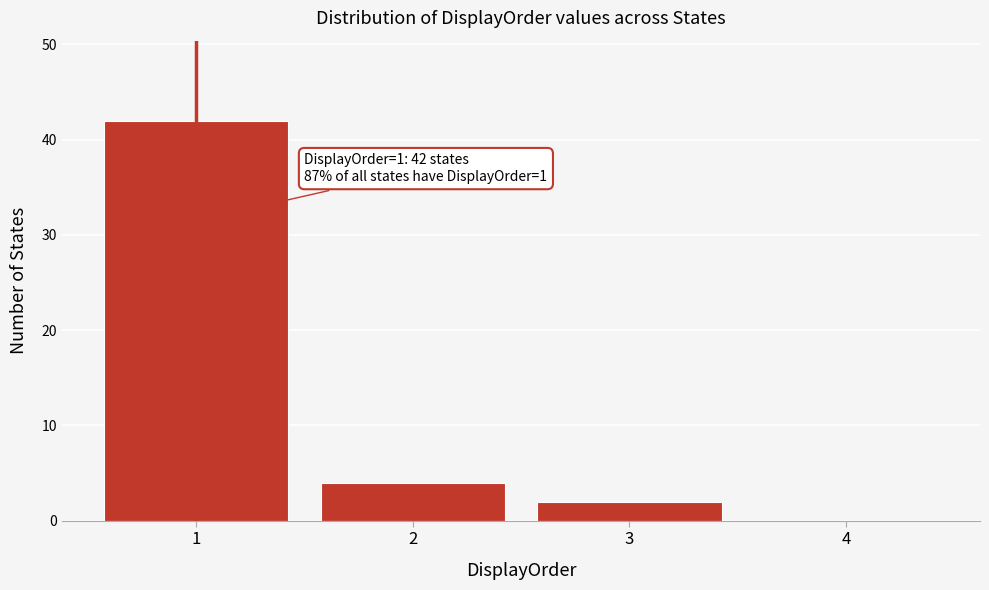

Reading right to left, what are all the values shown in this chart?

4=0	3=2	2=4	1=42